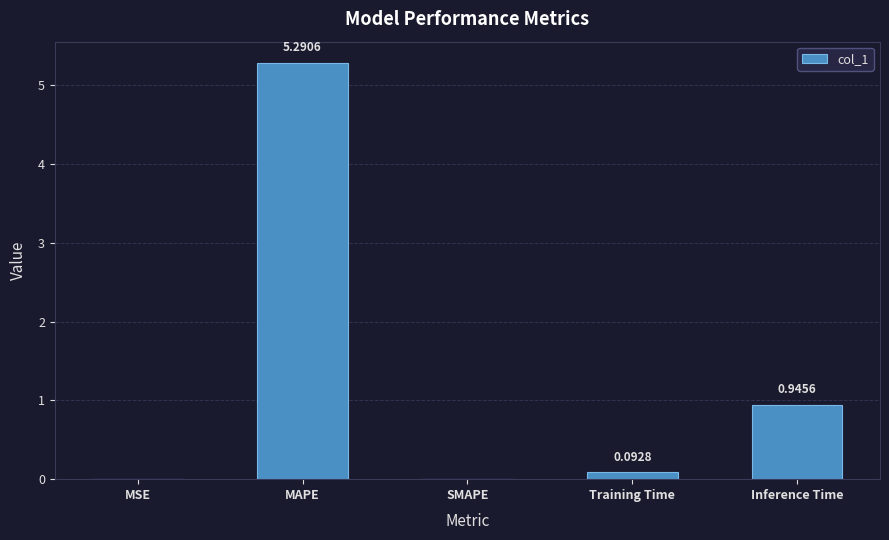

Are the bars horizontal?

No